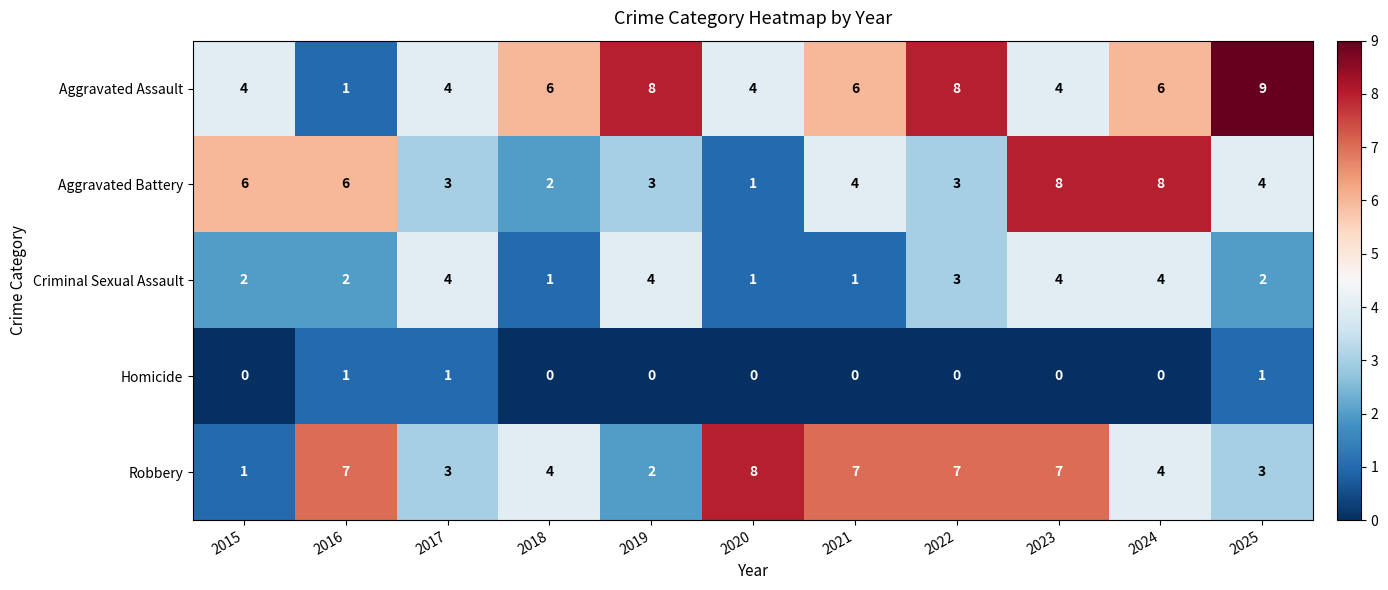

How many Aggravated Battery values are between 3 and 6?

7